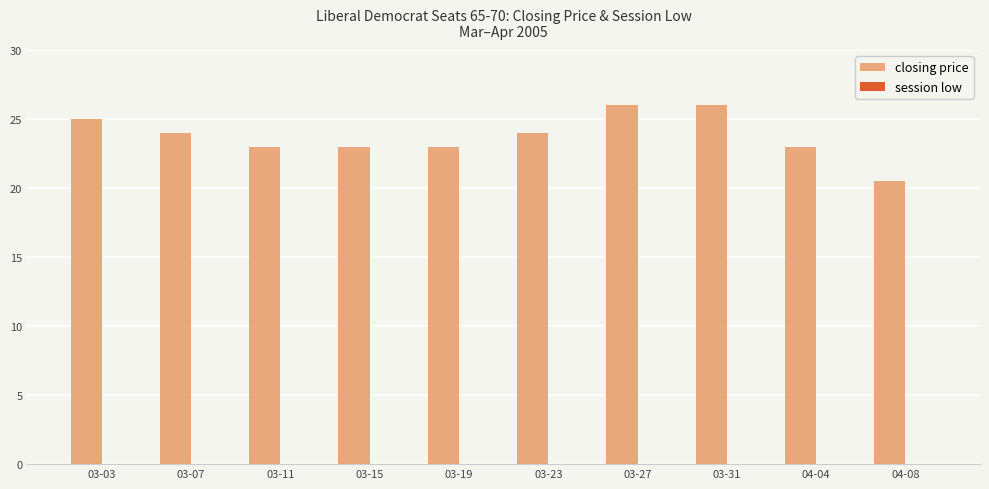

Are the bars grouped side by side (vs. stacked)?

No